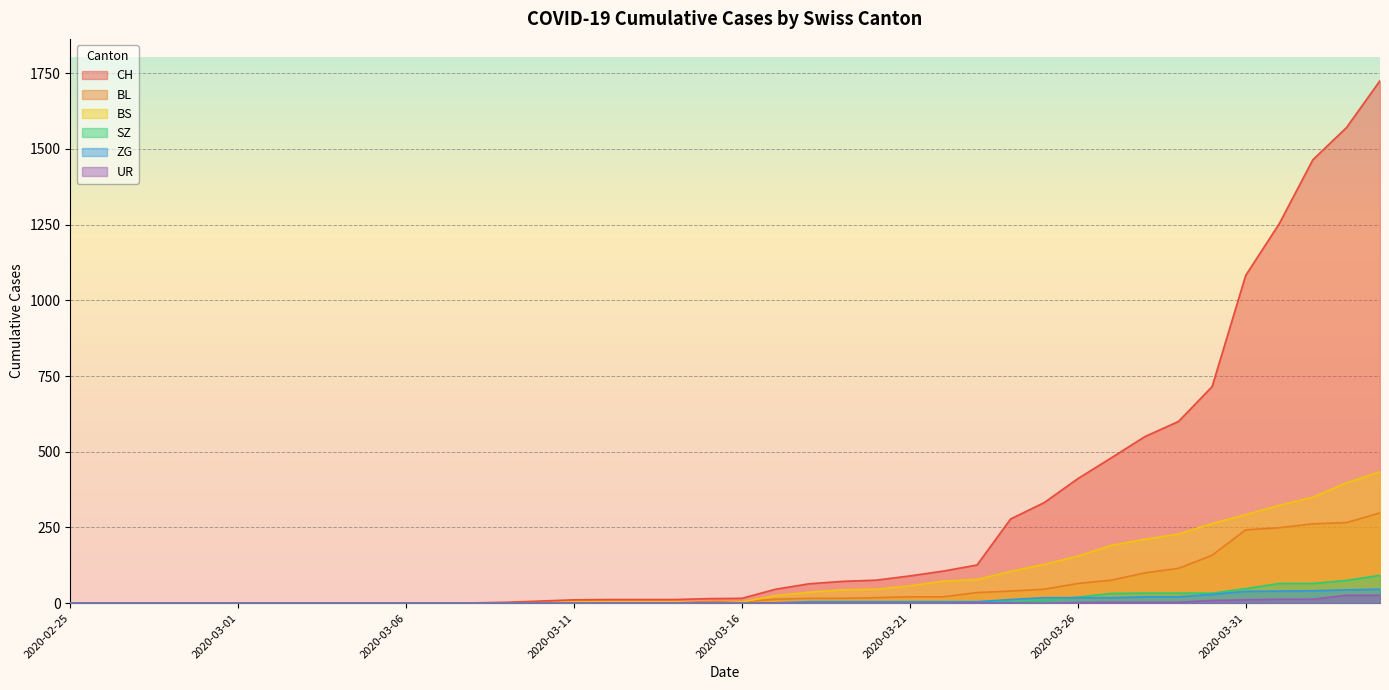

What is the value of the ZG point at the 38th from the left?

41